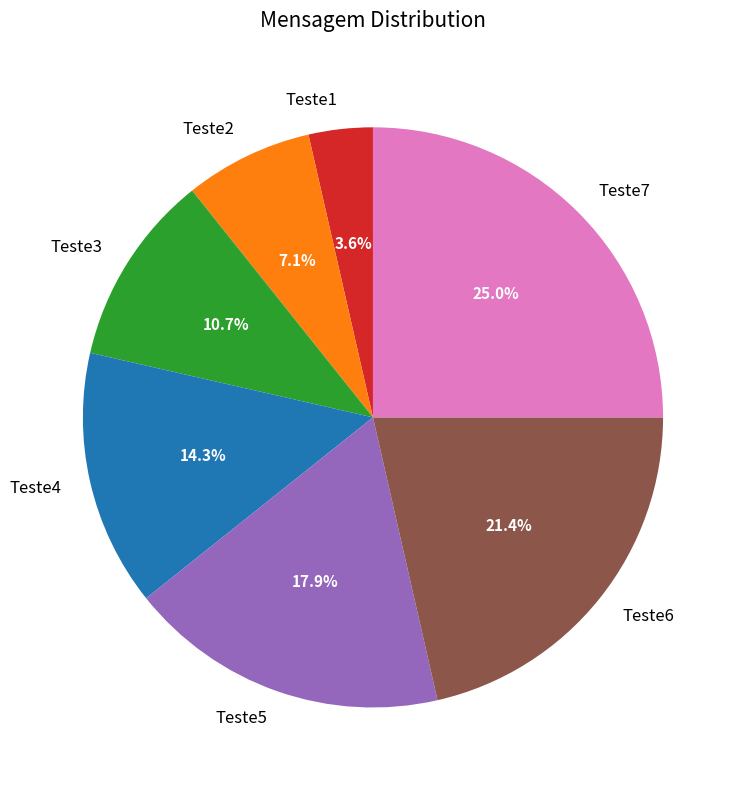

How many segments does this pie chart have?

7